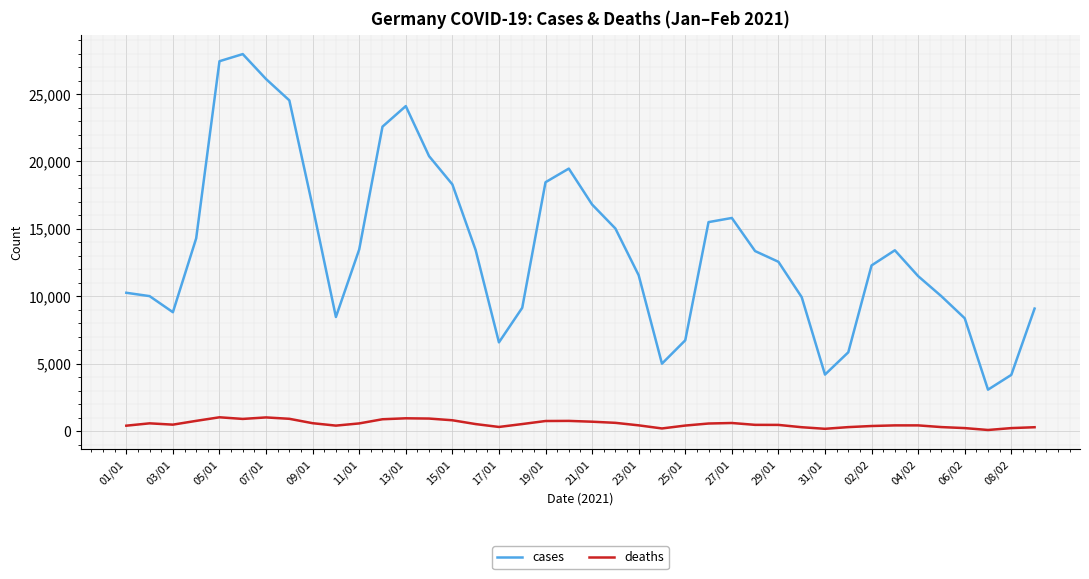

True or false: cases and deaths intersect in this chart.

False